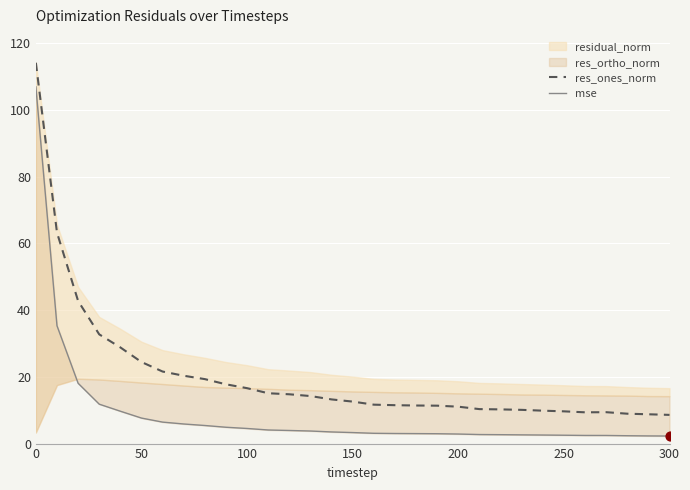

Which series reaches the minimum Y coordinate?

mse